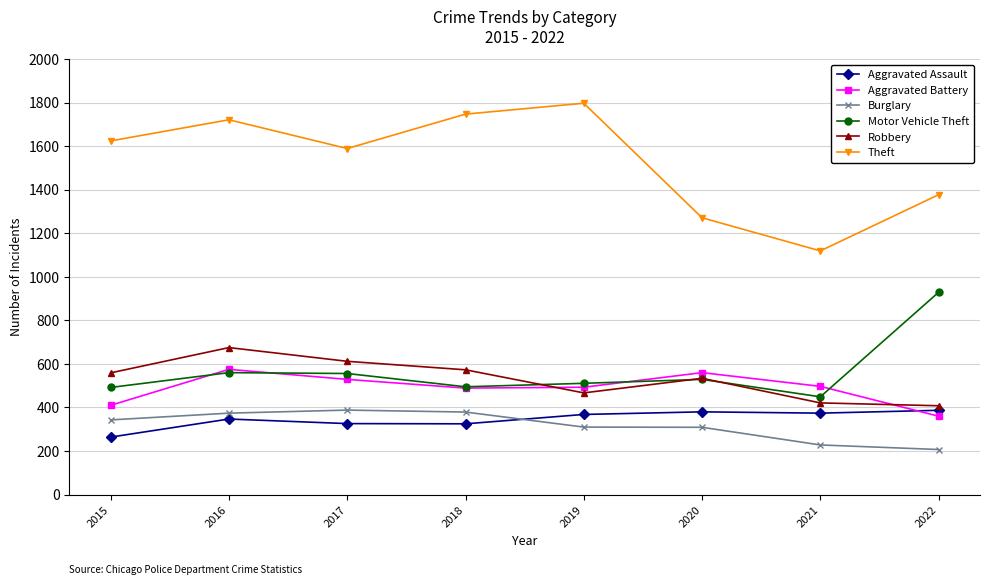

What is the sum of the Motor Vehicle Theft values at 2018 and 2017?

1051